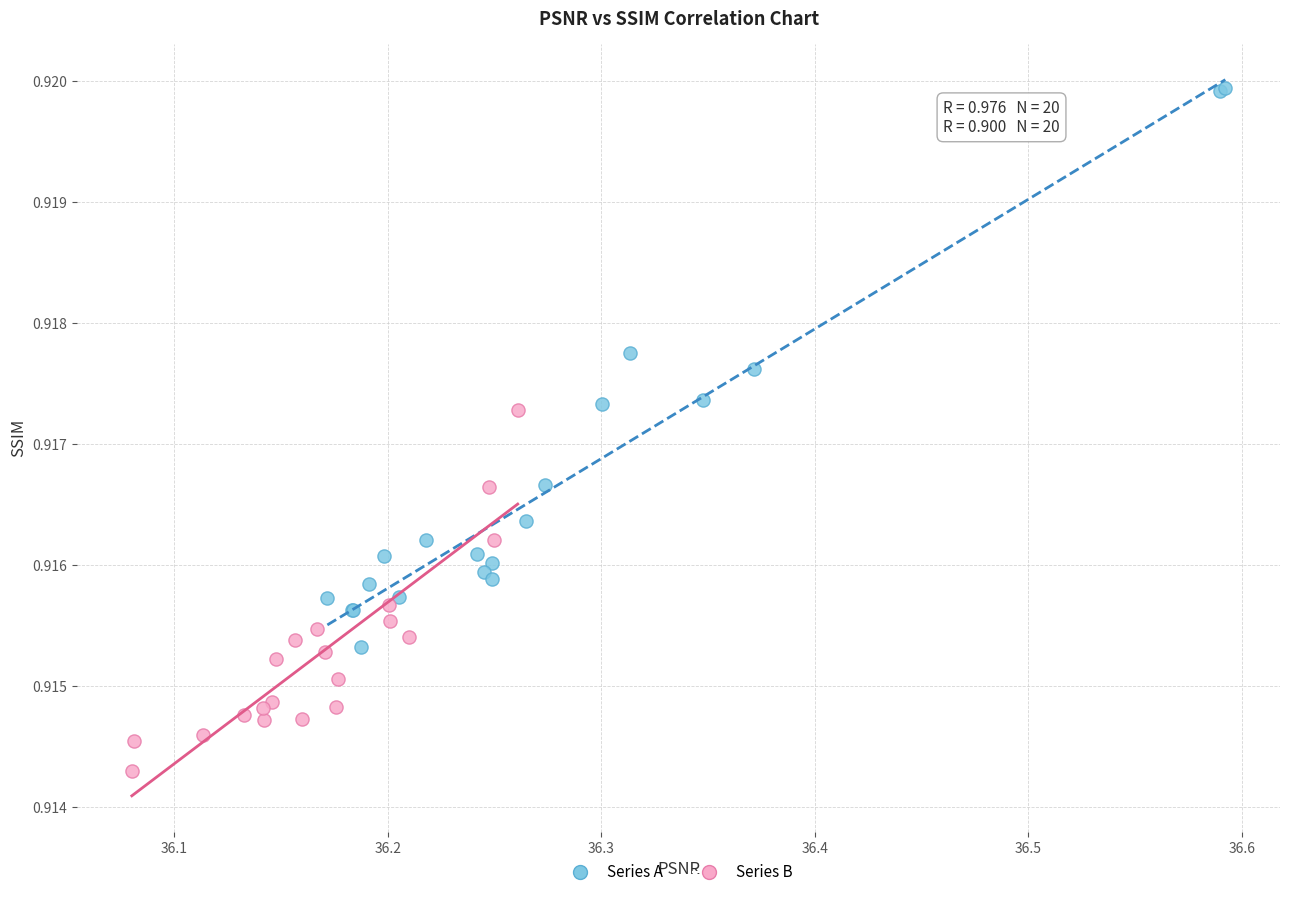

What are all the series names shown in the legend?

Series A, Series B